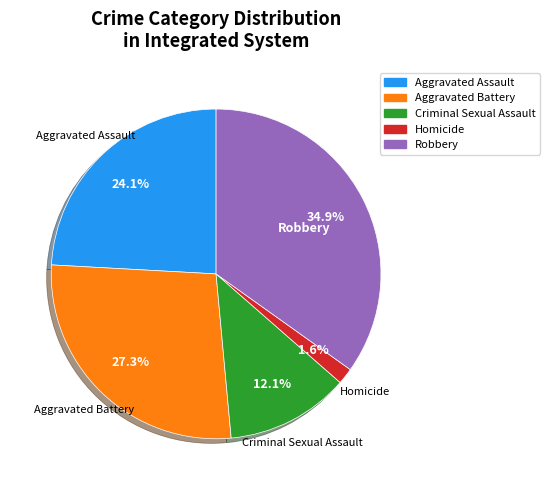

Approximately how many times larger is the value at Robbery compared to Aggravated Battery?

1.3